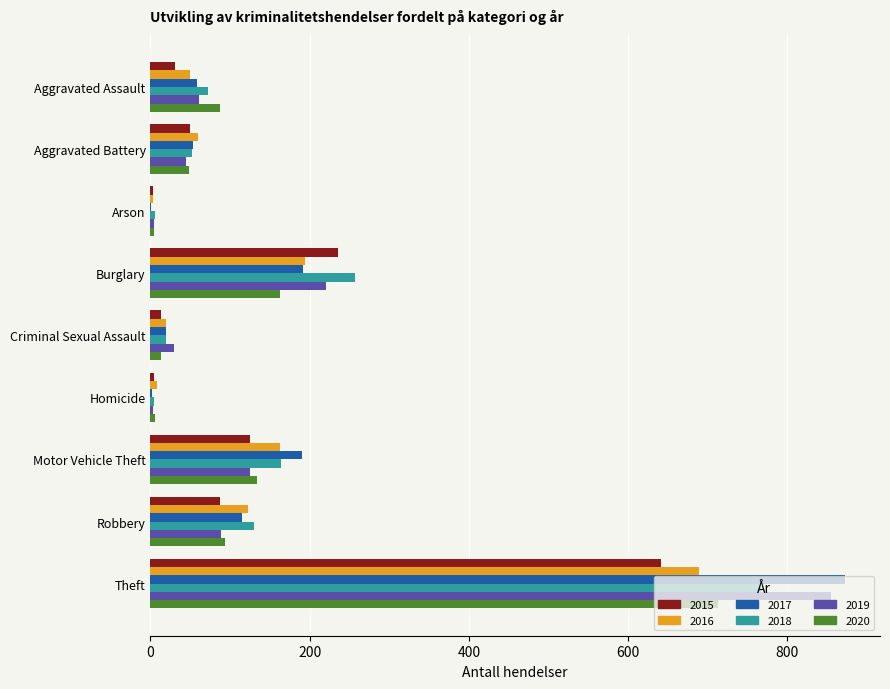

What is the total value across all series at Theft?

4538